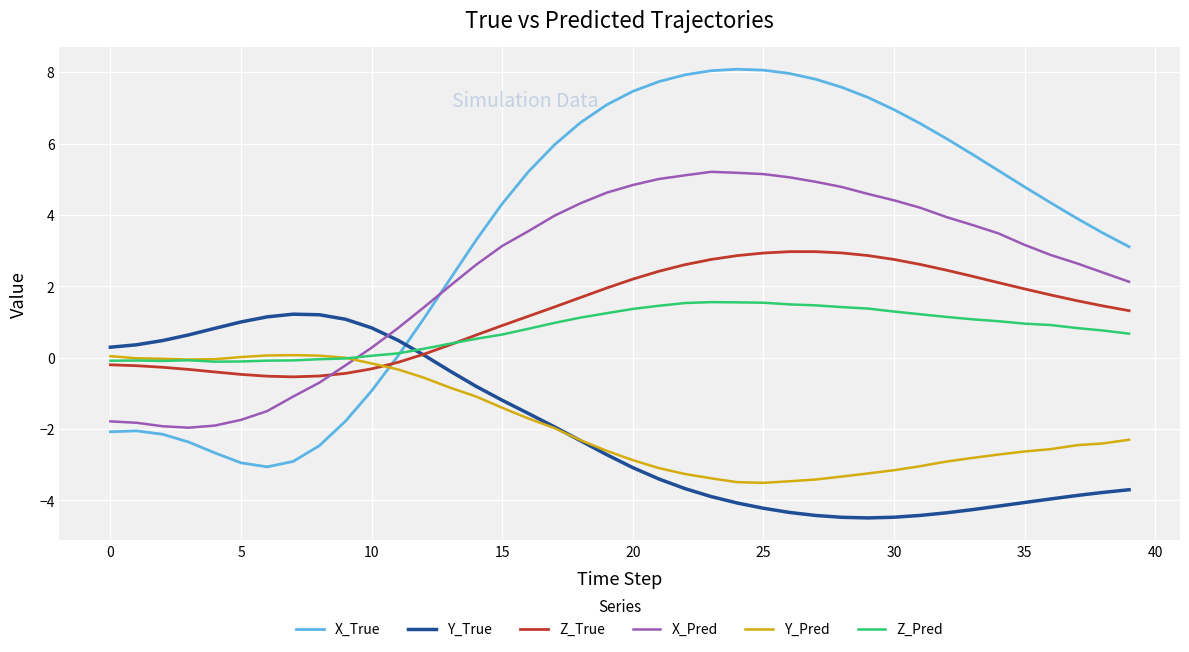

How many times do Y_True and X_True cross each other?

1